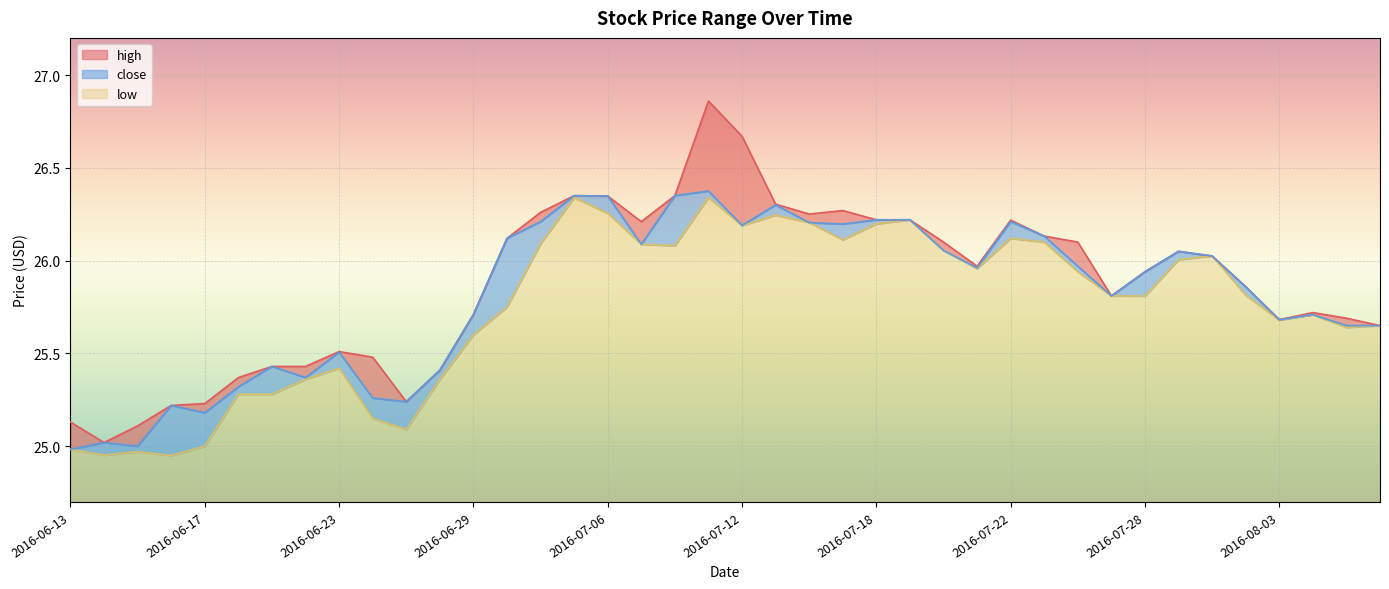

How many interior local valleys does the close series have?

10